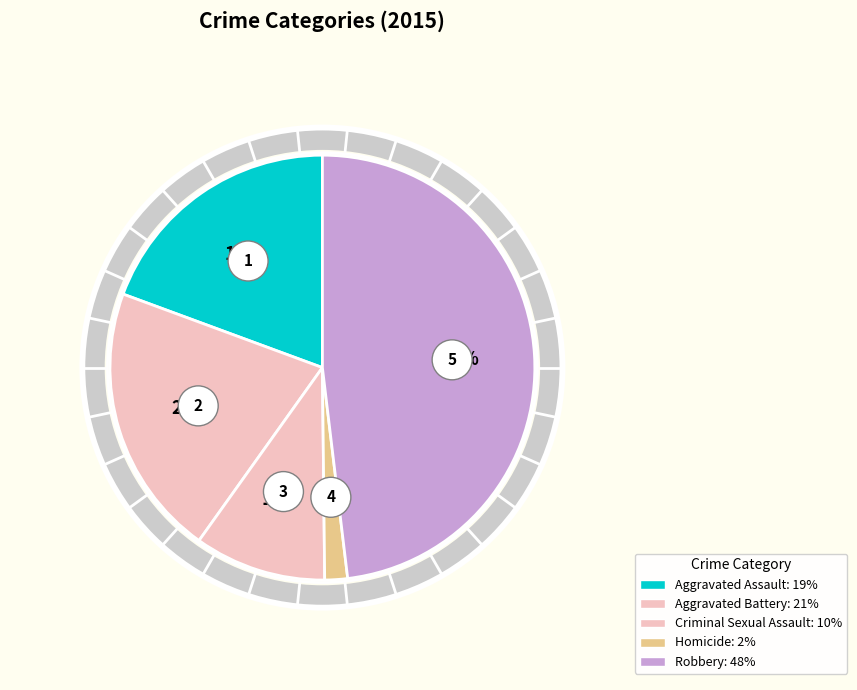

Rank the categories by value from highest to lowest.

Robbery, Aggravated Battery, Aggravated Assault, Criminal Sexual Assault, Homicide